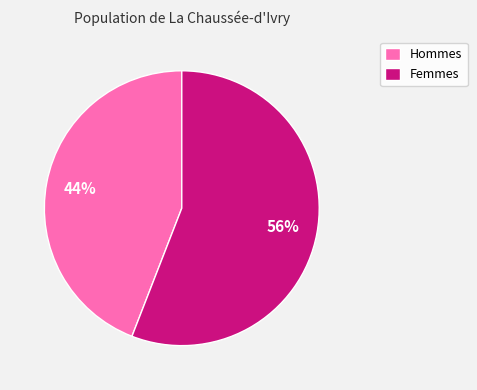

What is the smallest slice in the pie chart?

Hommes